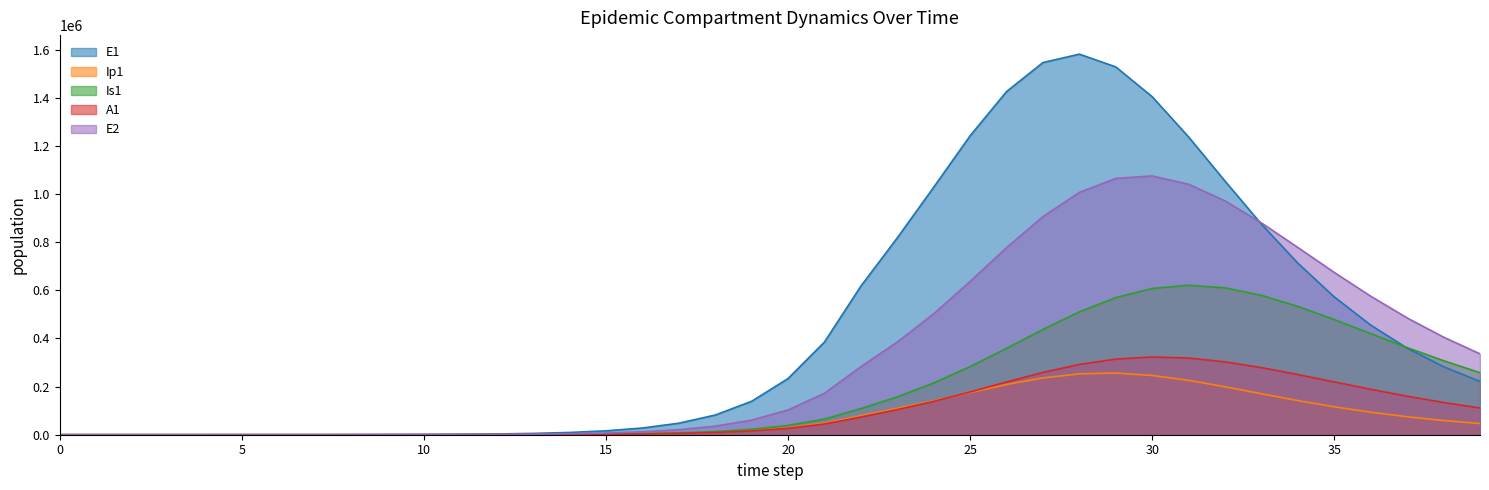

Is the value of E2 at 20 greater than the value of A1 at 12?

Yes